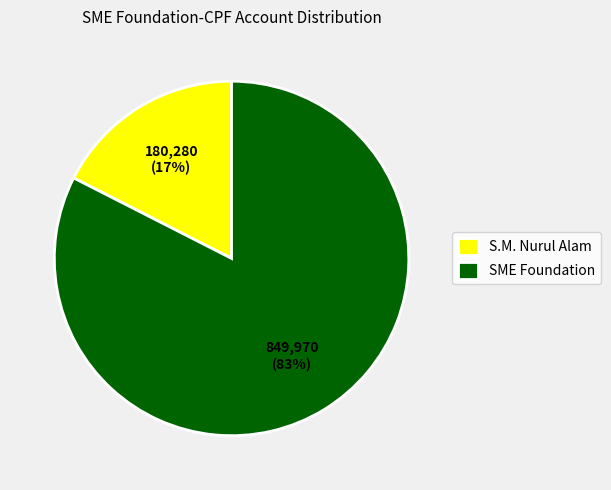

To the nearest percent, what portion does S.M. Nurul Alam represent?

17%